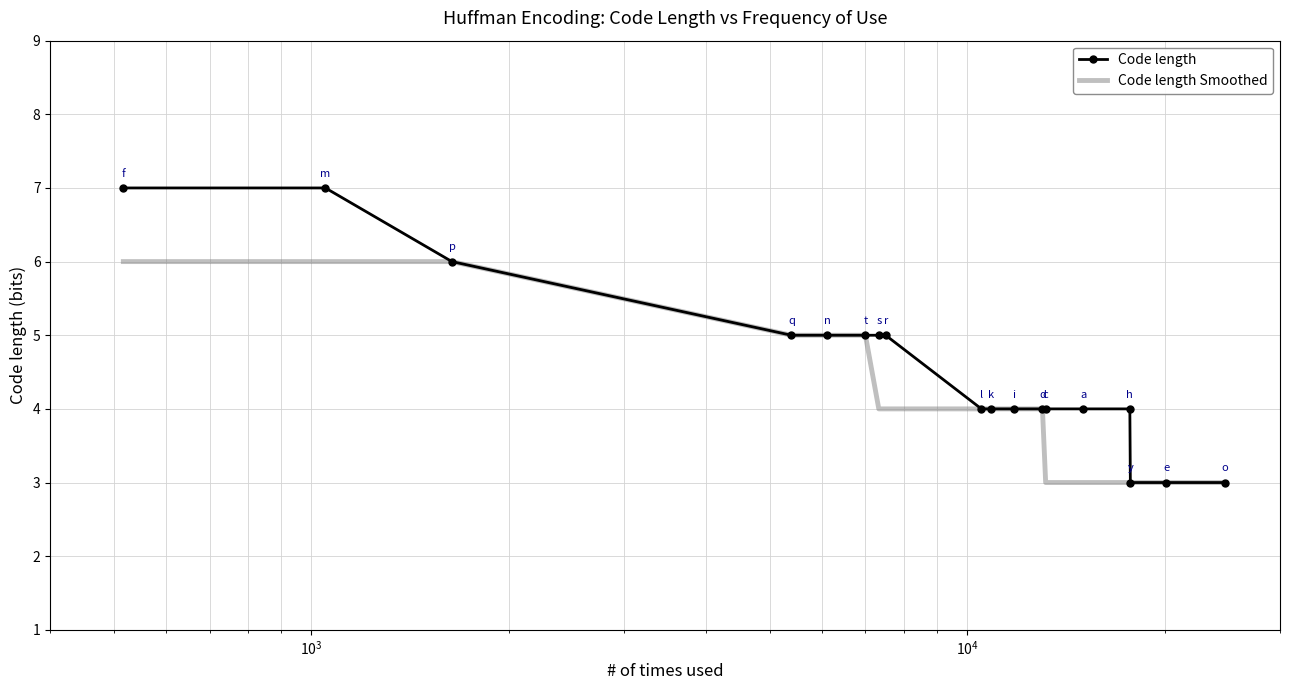

Which series has the widest spread of values?

Code length